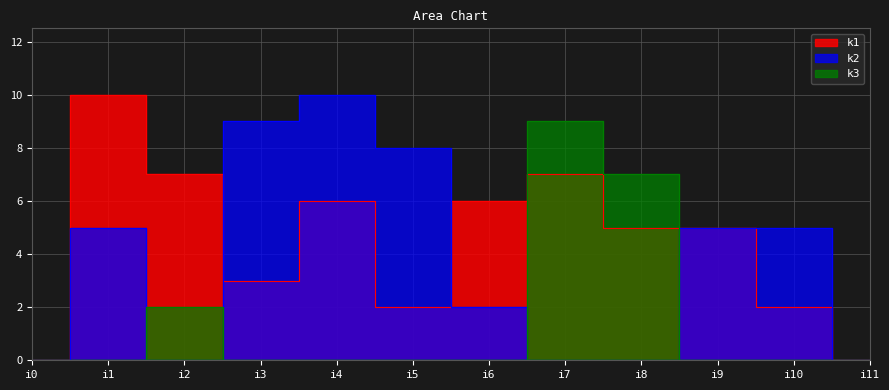

Which category has the lowest value in the k2 series?

i0